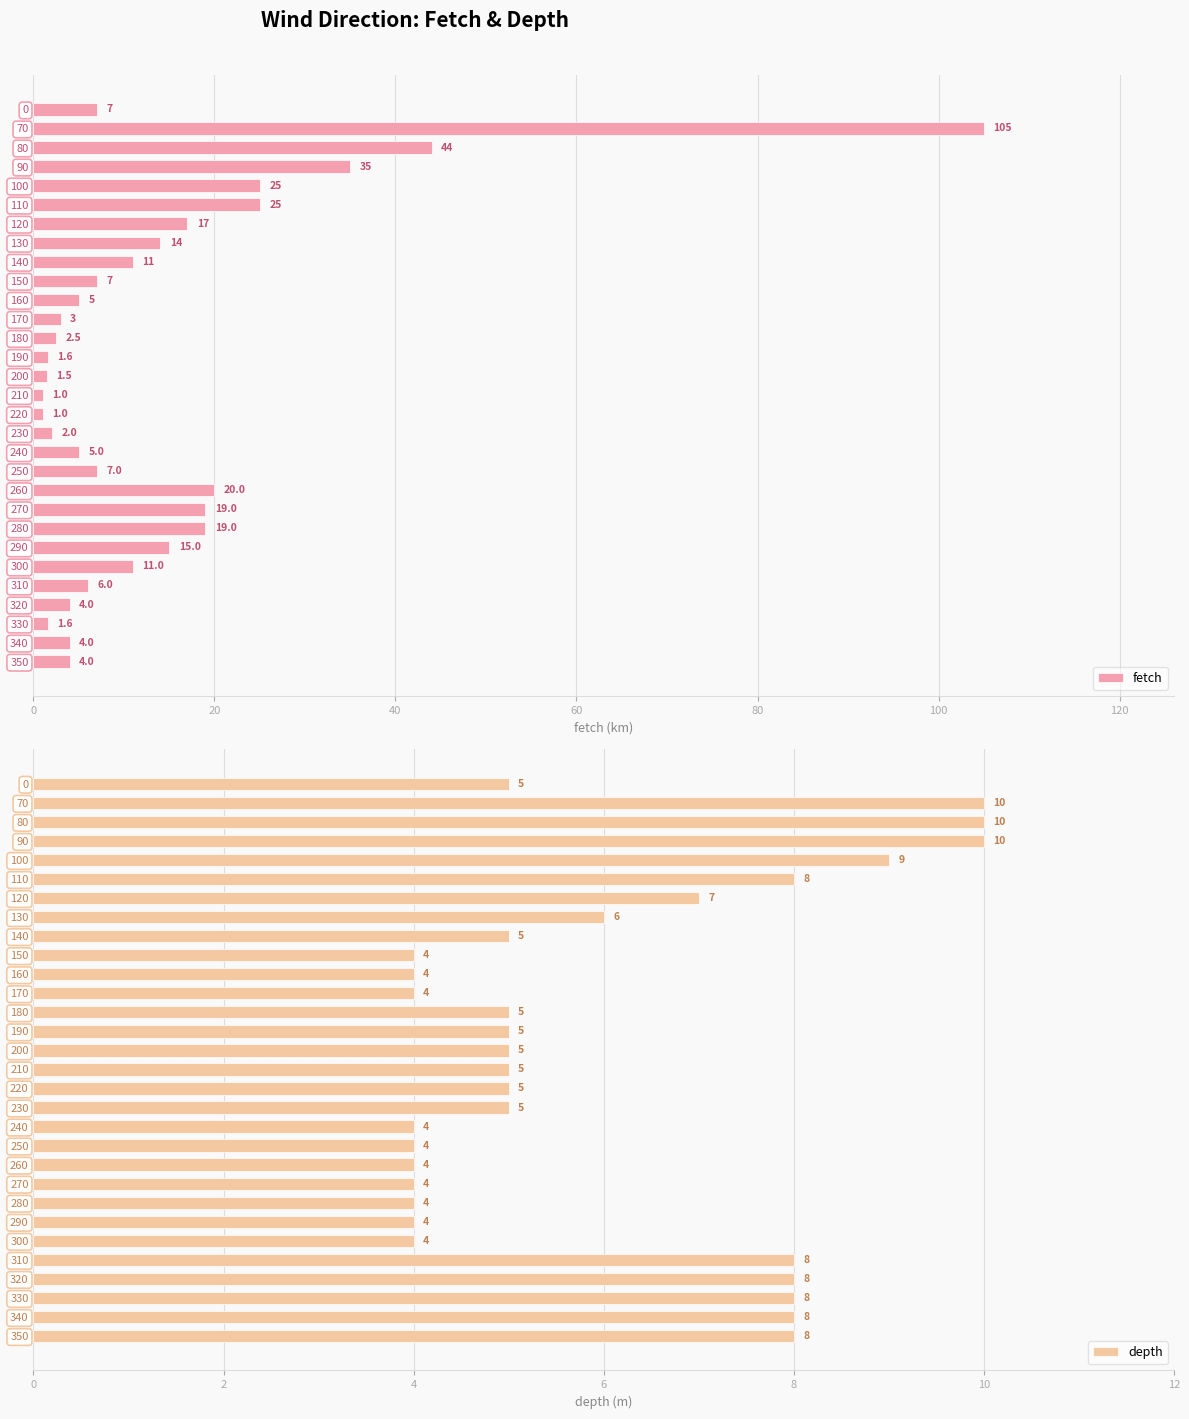

The fetch series shows 7.0 at 150. True or false?

True